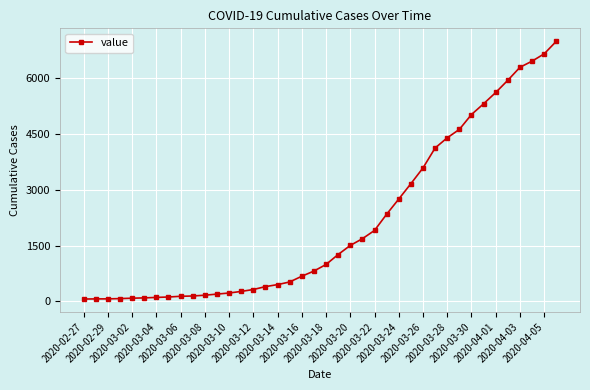

What is the difference between the maximum and minimum values?

6931